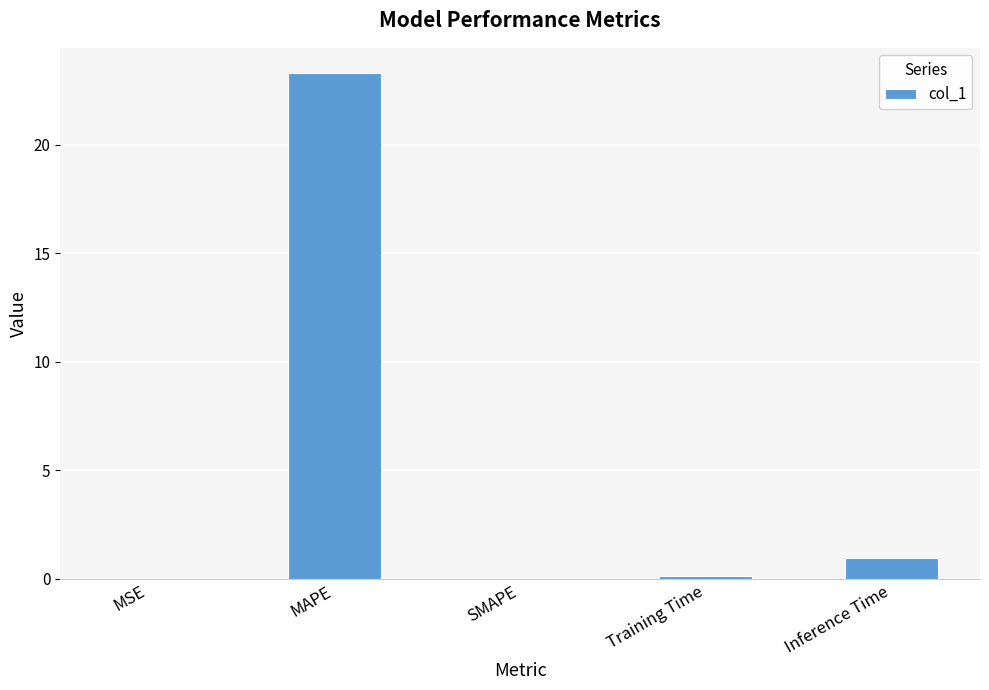

What is the sum of all values?

24.4